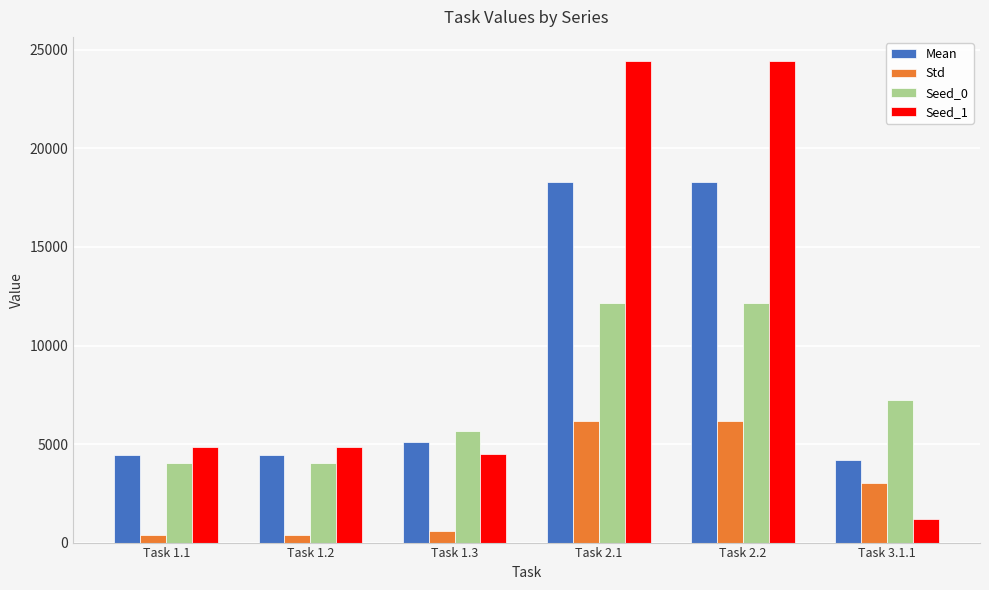

True or false: Mean has a value of 4192.4 at Task 3.1.1.

True